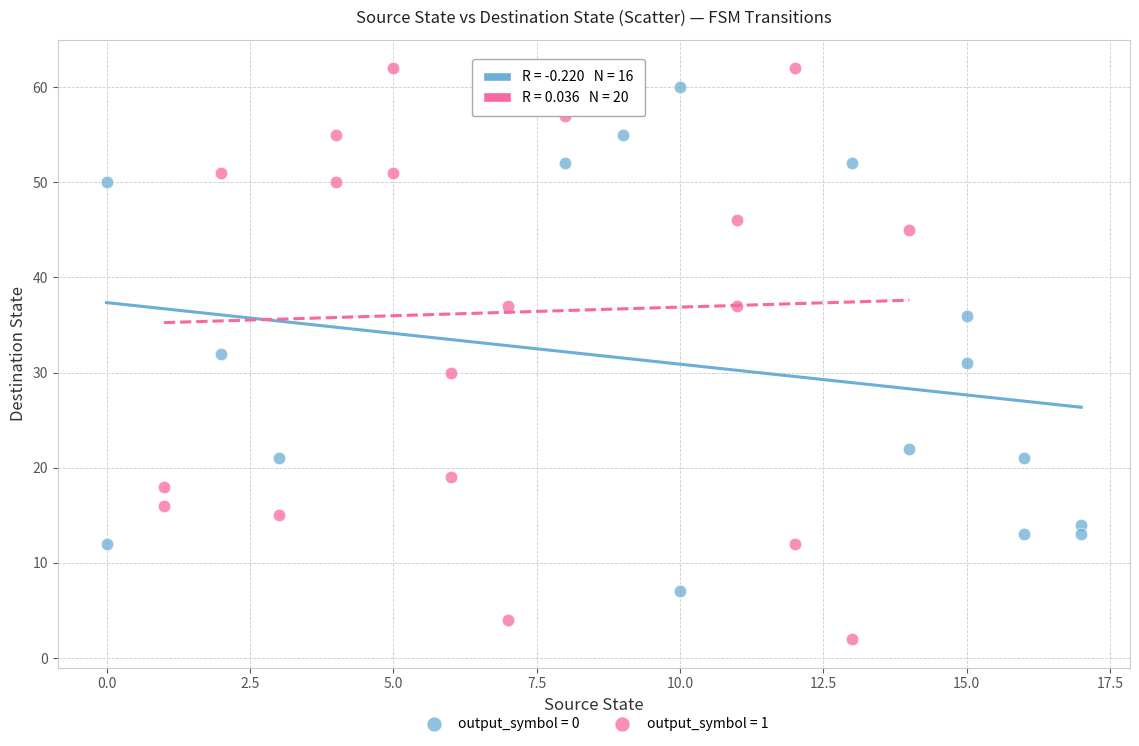

Which series has the largest Y range (max minus min)?

output_symbol = 1